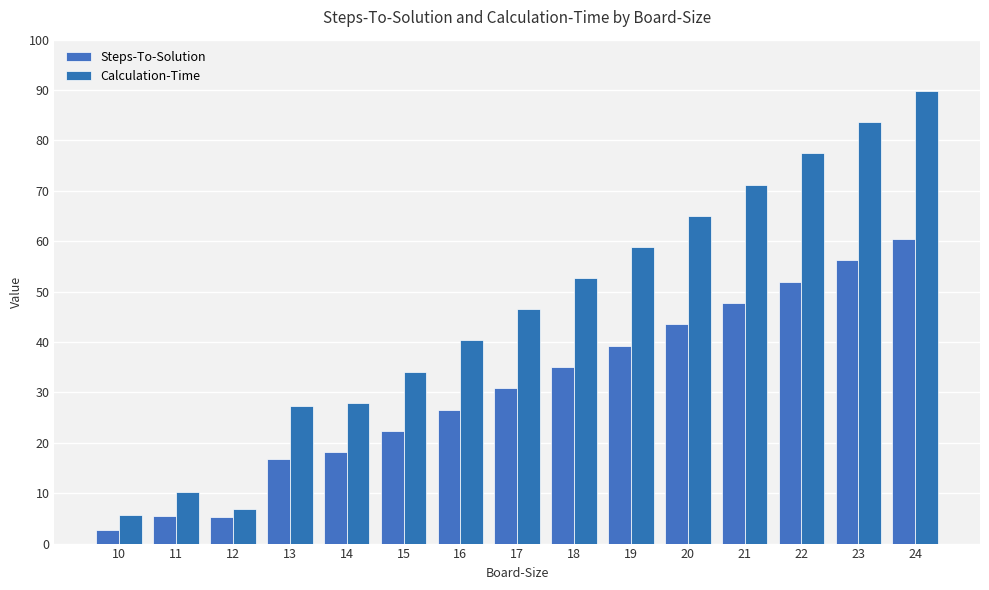

At 10, list the series in order from smallest to largest.

Steps-To-Solution, Calculation-Time